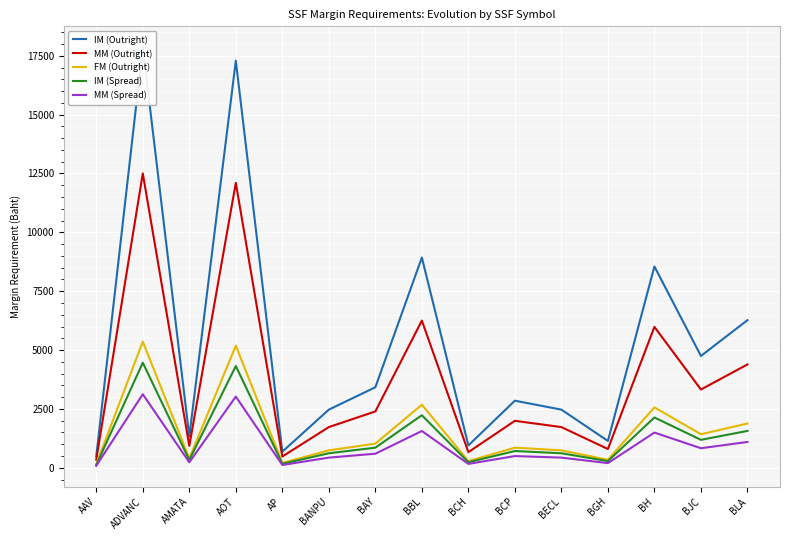

What is the label of the 13th point from the right?

AMATA